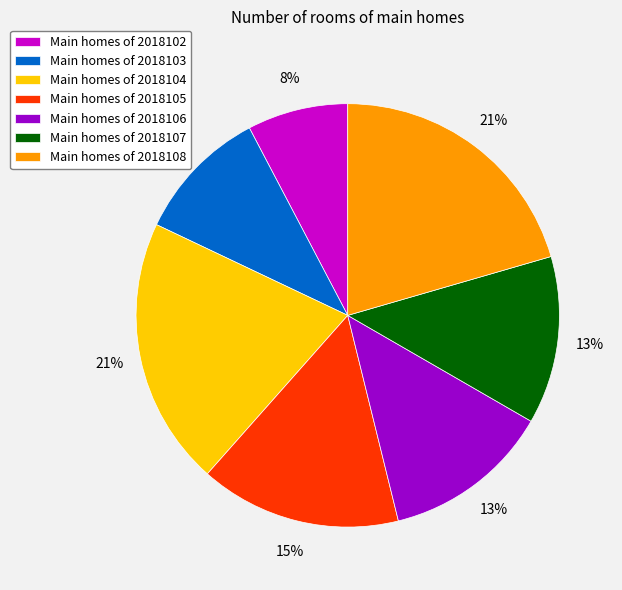

What is the smallest slice in the pie chart?

Main homes of 2018102